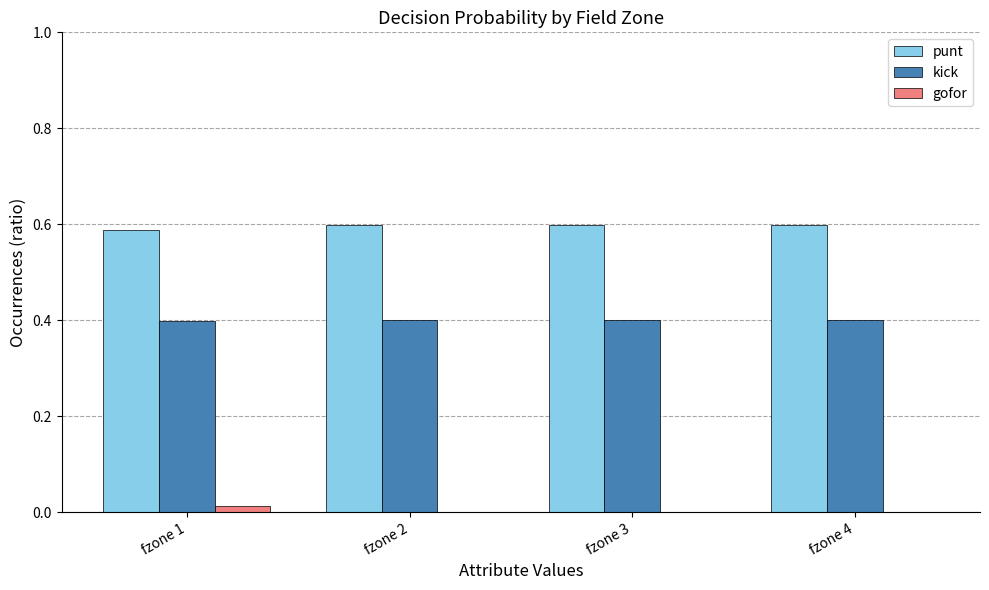

What is the sum of all punt values?

2.4